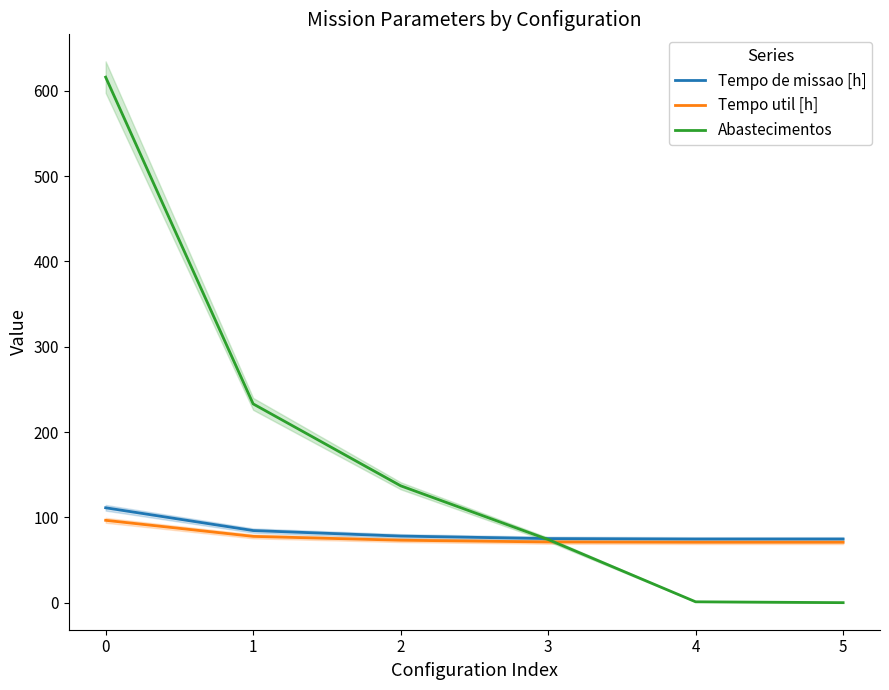

Reading left to right, list all the values displayed in this chart.

Tempo de missao [h]: 111.2	84.5	78.0	75.1	74.5	74.6
Tempo util [h]: 96.5	77.7	73.2	71.1	70.8	70.8
Abastecimentos: 616.0	233.0	137.0	74.0	1.0	0.0